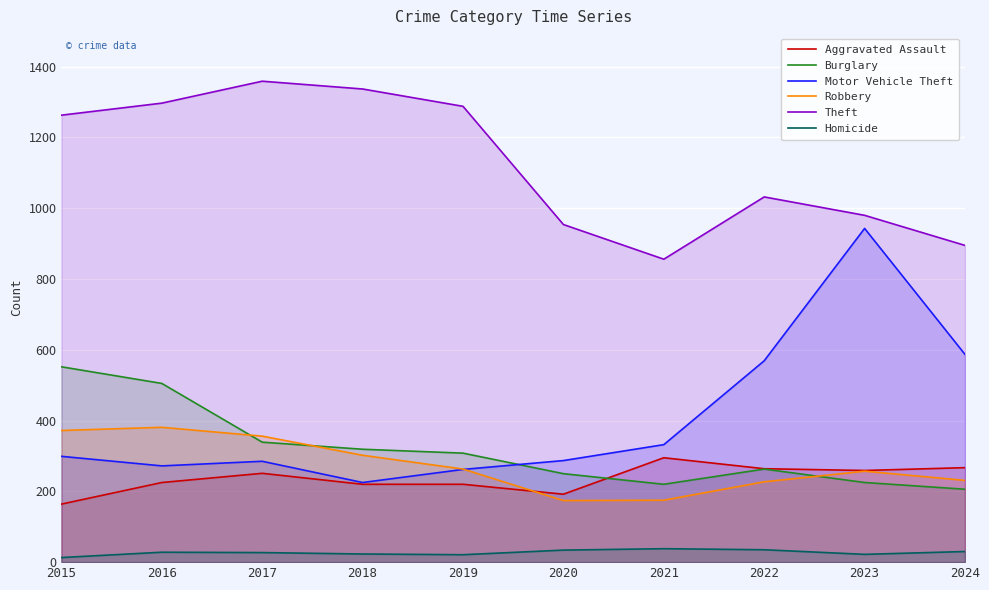

How many series are shown in this chart?

6